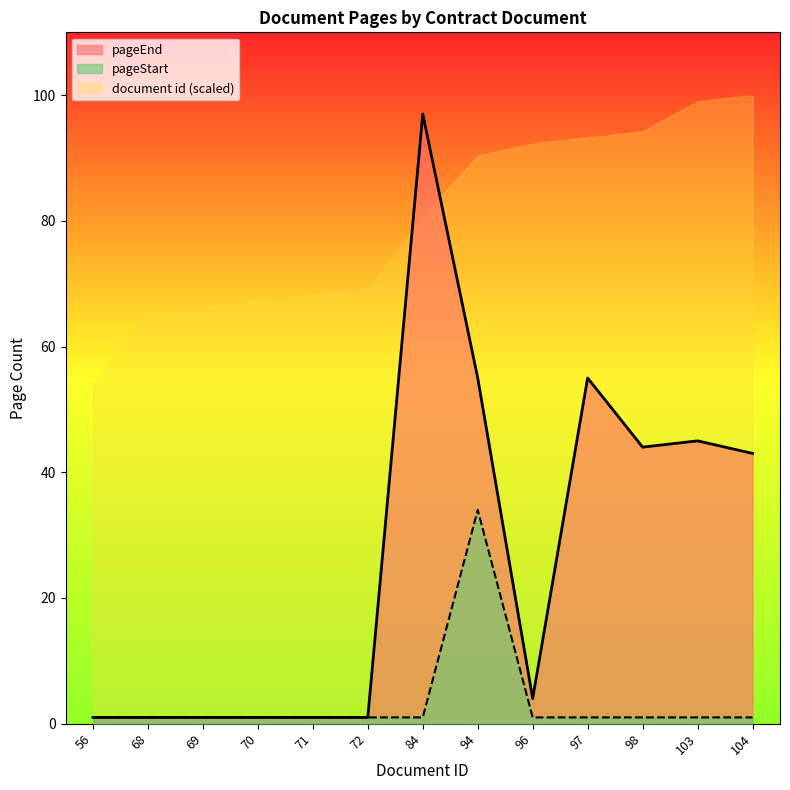

What is the sum of all pageStart values?

46.0